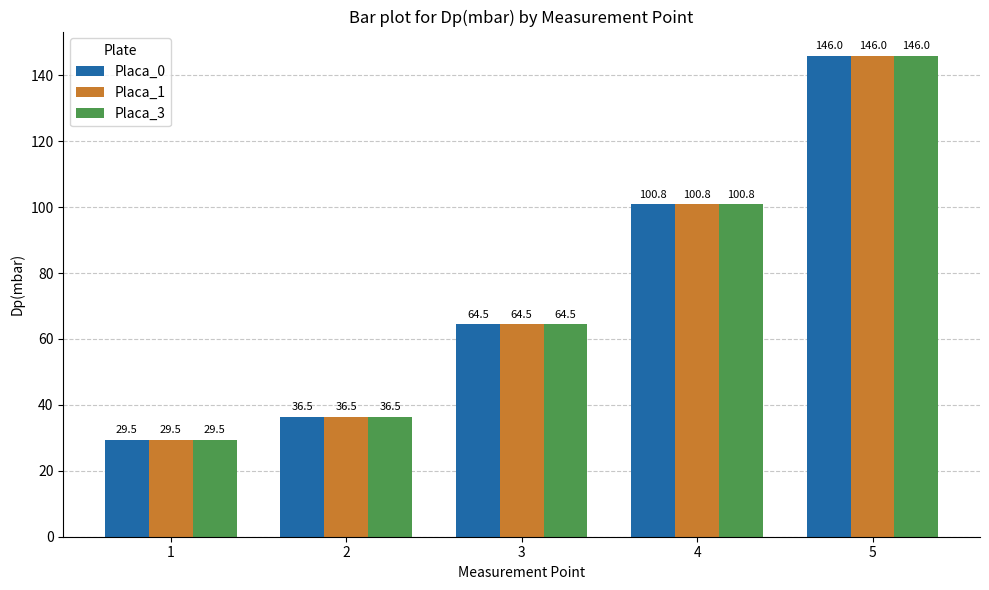

What is the difference between the second highest and second lowest values in the Placa_1 series?

64.4